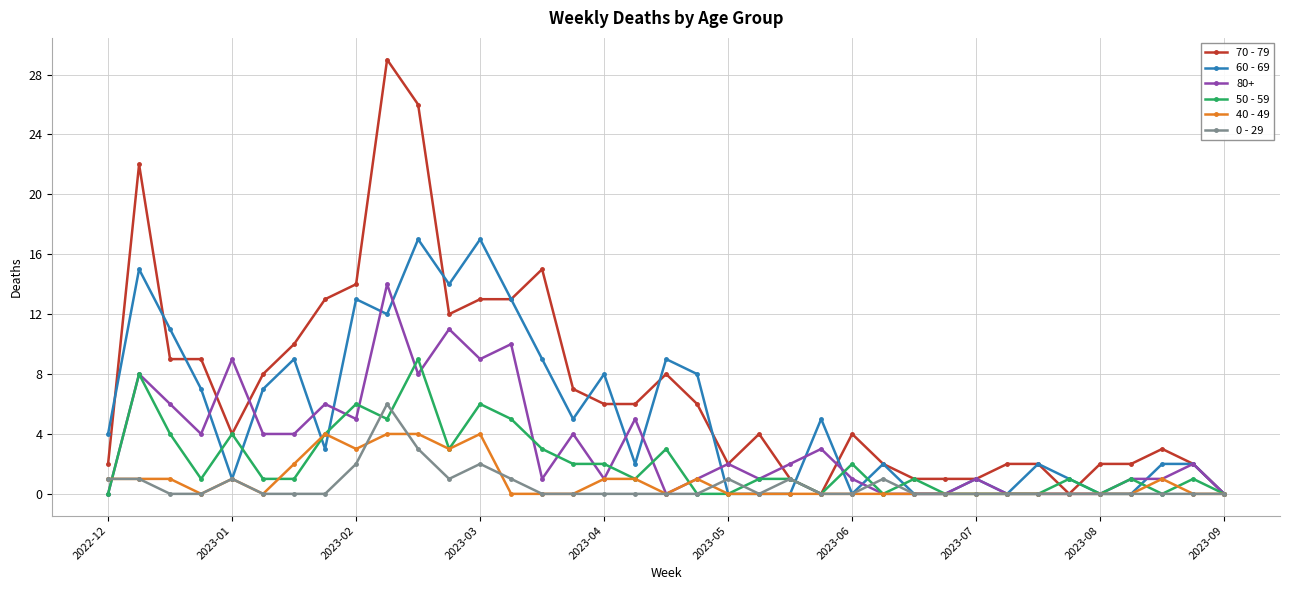

What are all the series names shown in the legend?

70 - 79, 60 - 69, 80+, 50 - 59, 40 - 49, 0 - 29